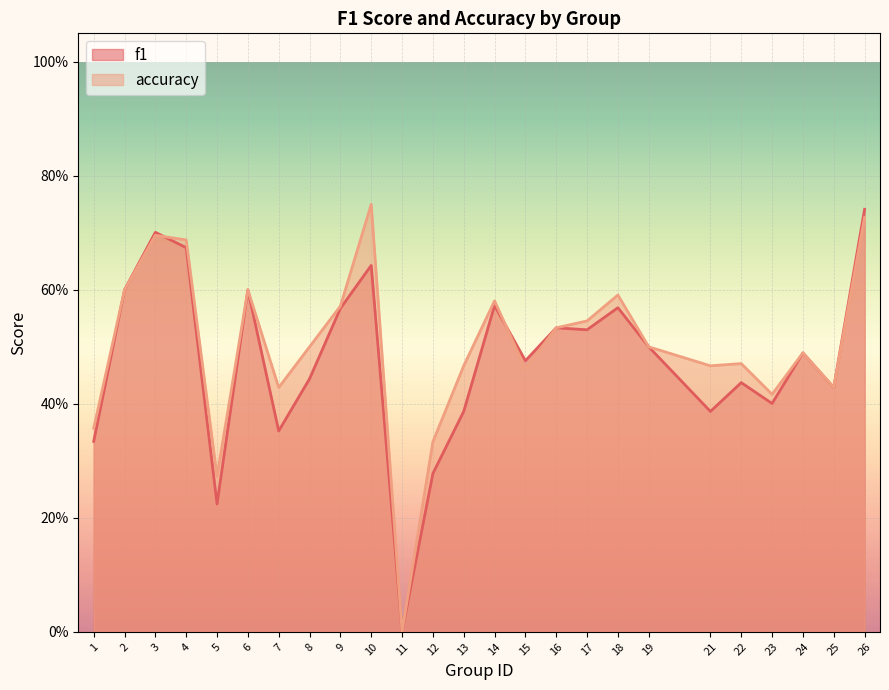

Where is accuracy nearest to the value 0?

11